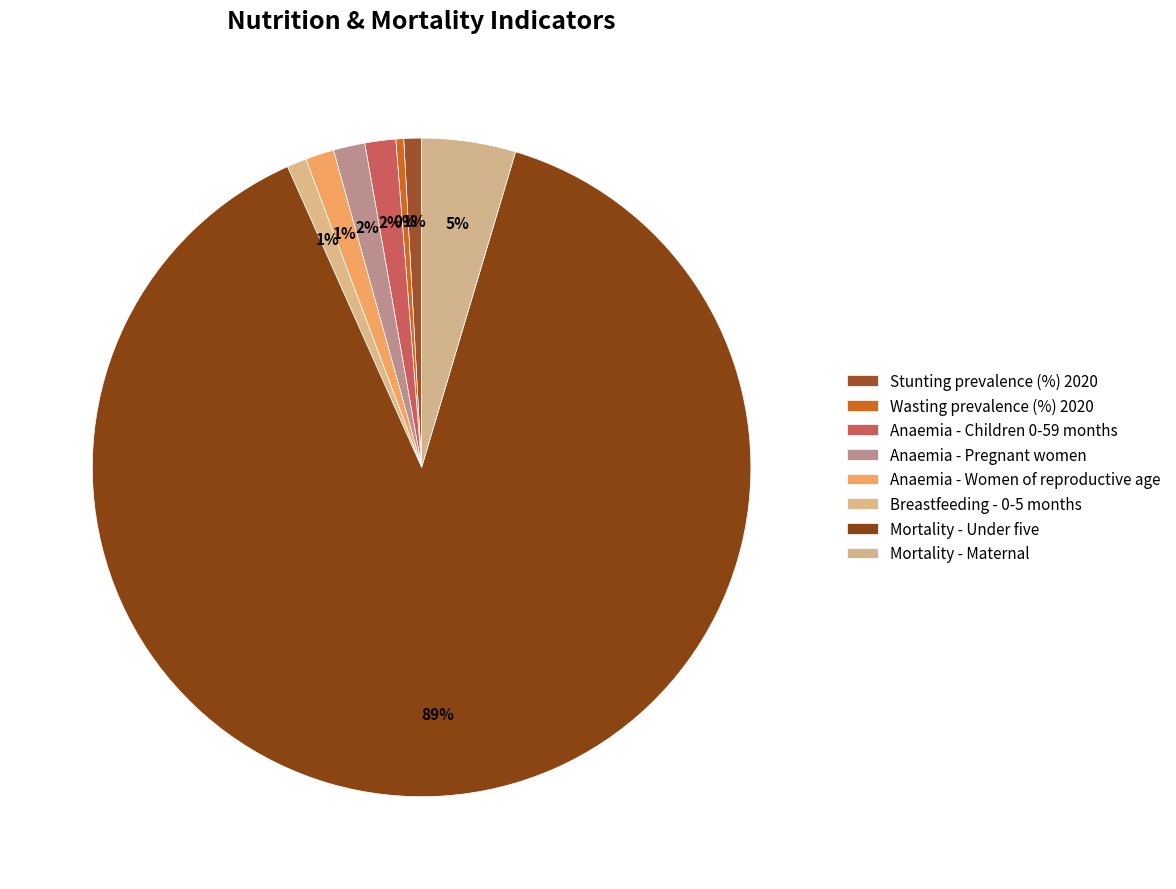

What percentage is the Anaemia - Women of reproductive age slice, to the nearest percent?

1%